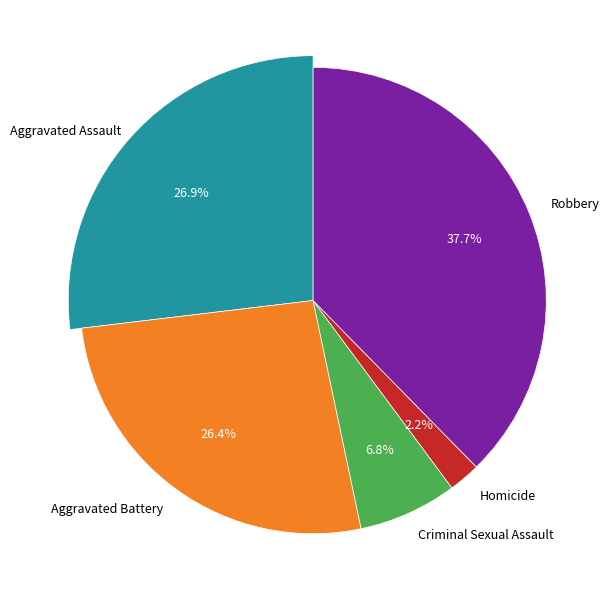

What portion of the pie excludes Homicide?

97.8%